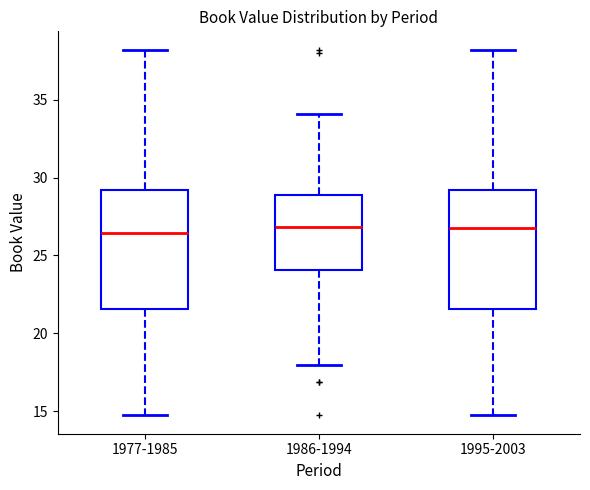

Reading left to right, transcribe this box plot: for each box, give where its median line is, the range the box spans, and where its two whiskers end, as read against the y-axis. The values are not printed on the chart, so give them approximately, as read against the axis.

1977-1985: median 26.5, box 21.5 to 29.0, whiskers 14.5 to 38.0
1986-1994: median 27.0, box 24.0 to 29.0, whiskers 18.0 to 34.0
1995-2003: median 26.5, box 21.5 to 29.0, whiskers 14.5 to 38.0